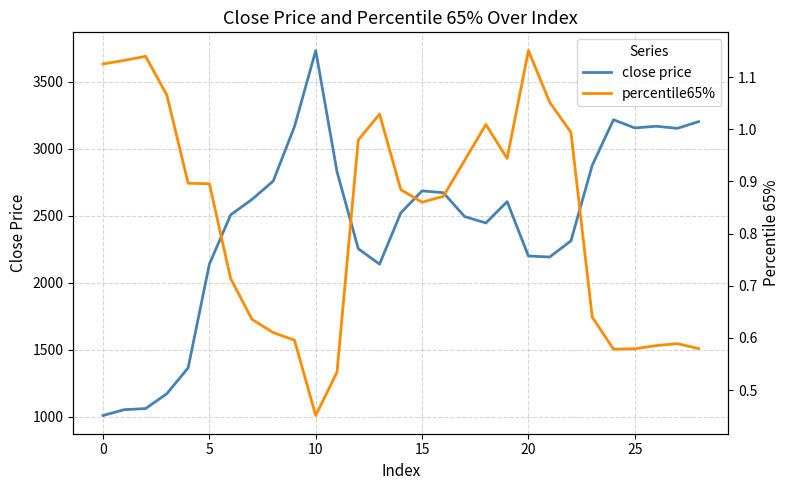

What is the minimum value for close price?

1009.6